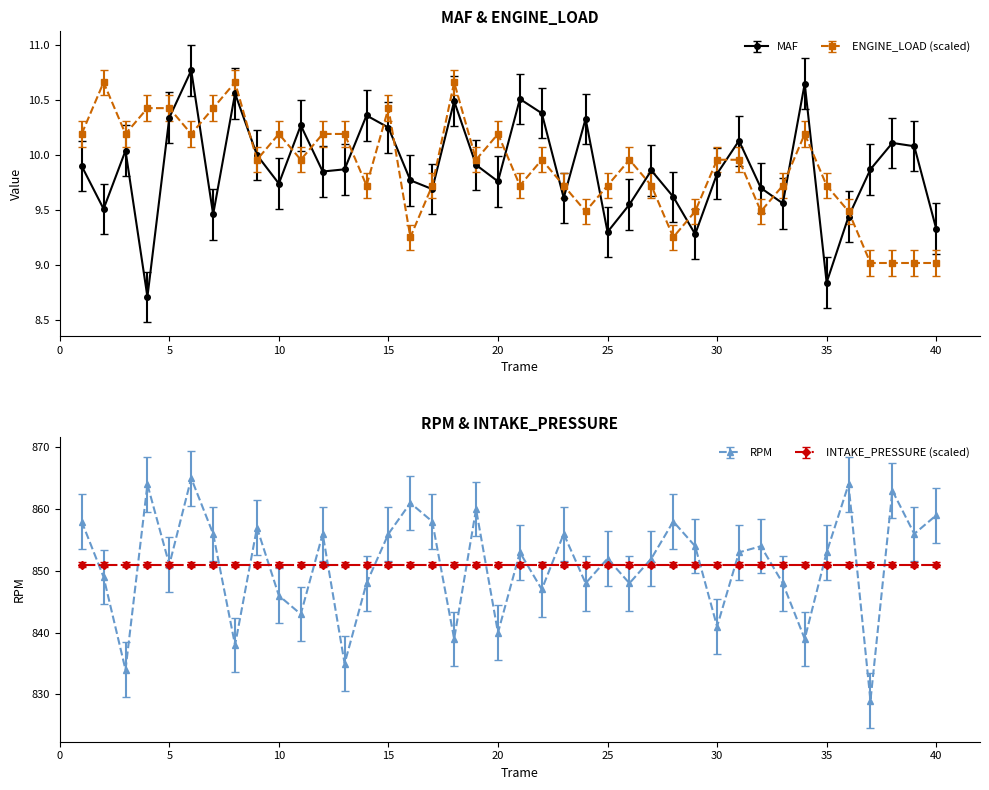

What is the total value across all series at 38?

882.1